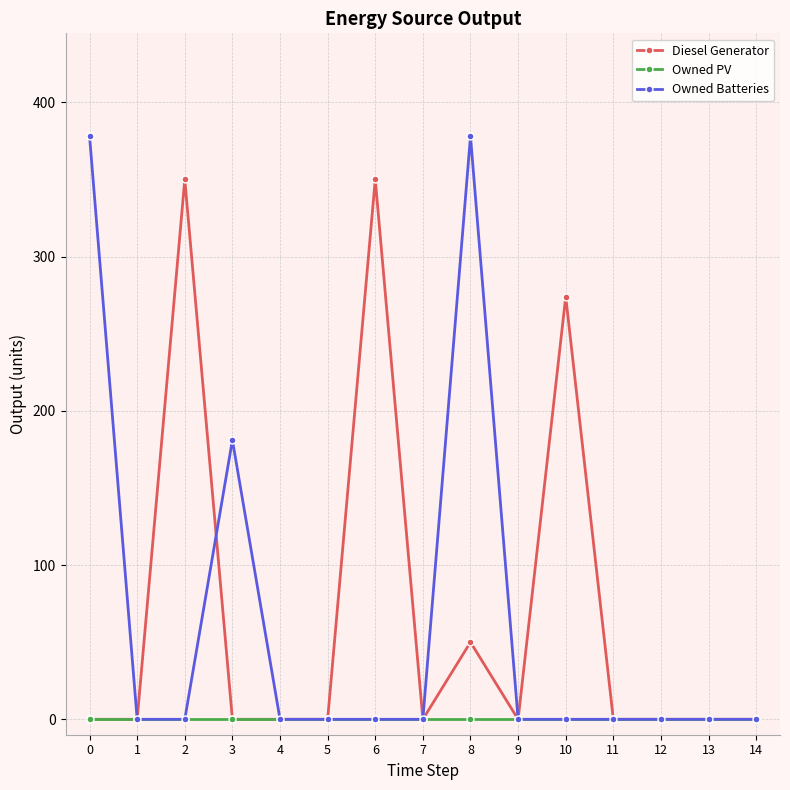

Which series changed the most between 6 and 9?

Diesel Generator